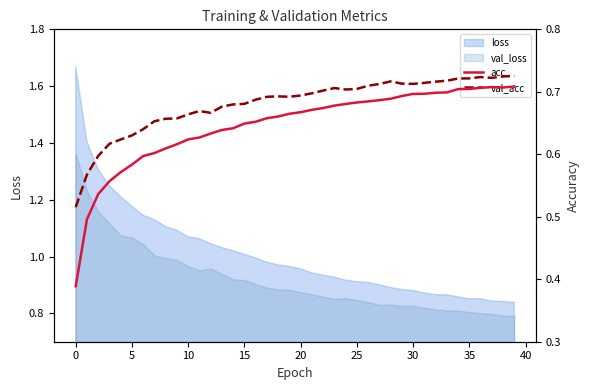

What is the sum of all val_acc values?

27.2